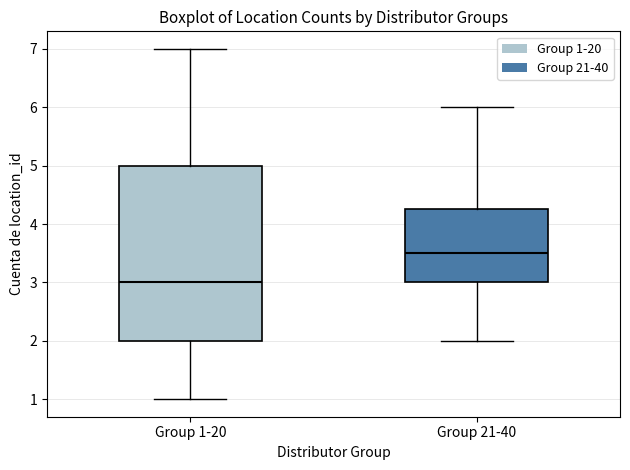

Reading left to right, transcribe this box plot: for each box, give where its median line is, the range the box spans, and where its two whiskers end, as read against the y-axis. The values are not printed on the chart, so give them approximately, as read against the axis.

Group 1-20: median 3.0, box 2.0 to 5.0, whiskers 1.0 to 7.0
Group 21-40: median 3.5, box 3.0 to 4.3, whiskers 2.0 to 6.0